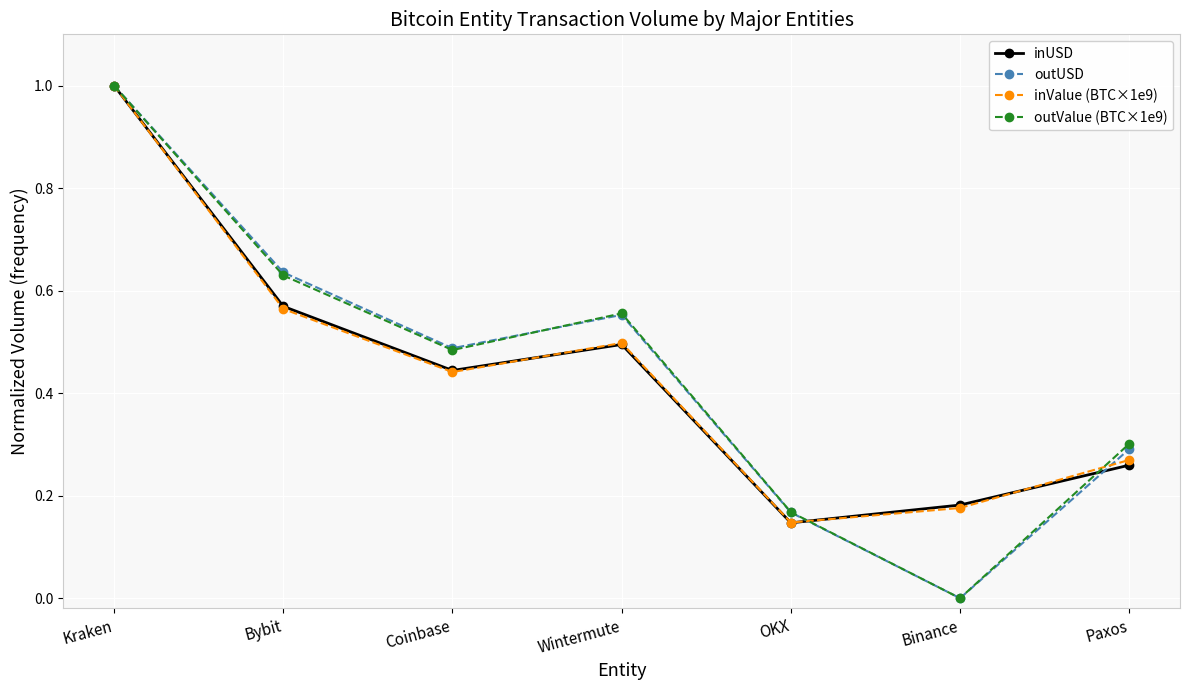

Between Coinbase and Wintermute, which series saw the biggest shift?

outValue (BTC×1e9)